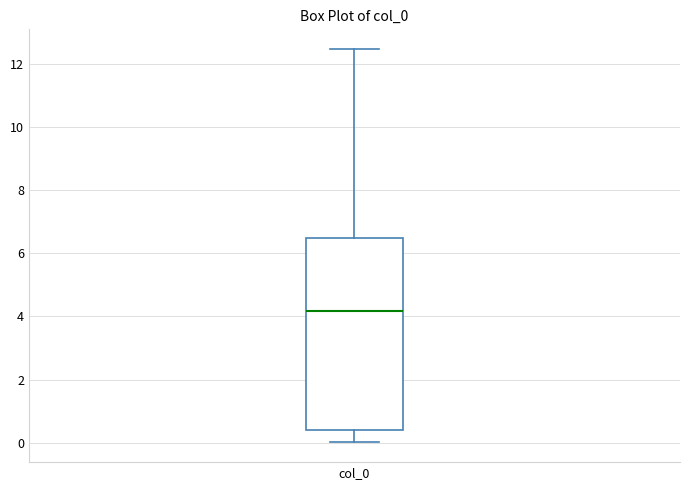

Where does the upper whisker of the box for col_0 end on the y-axis? The values are not printed on the chart, so give them approximately, as read against the axis.

12.4